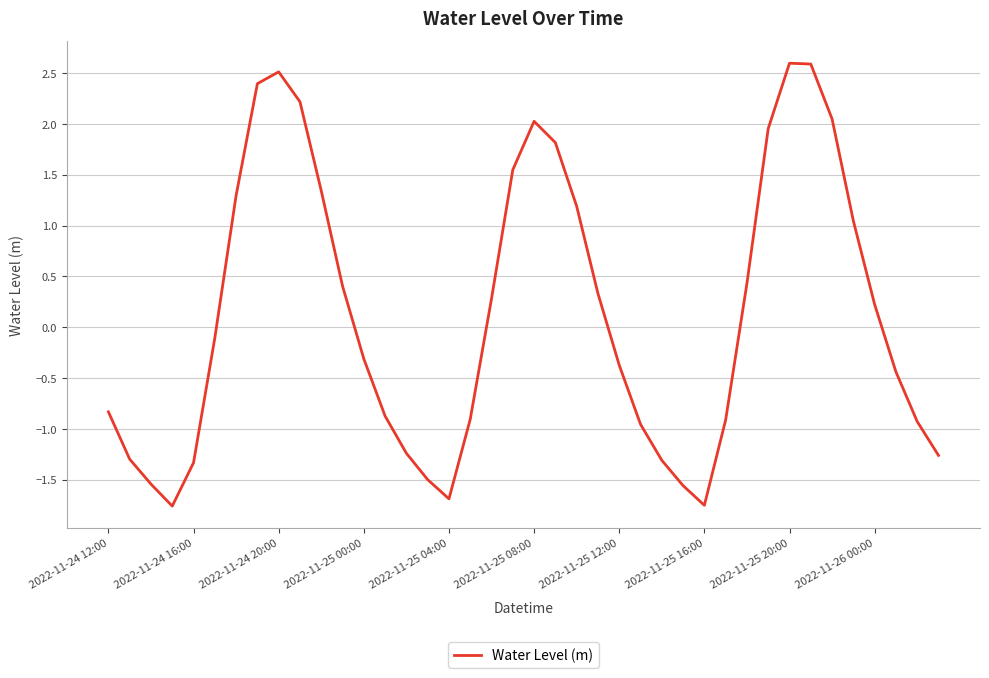

How many series are shown in this chart?

1